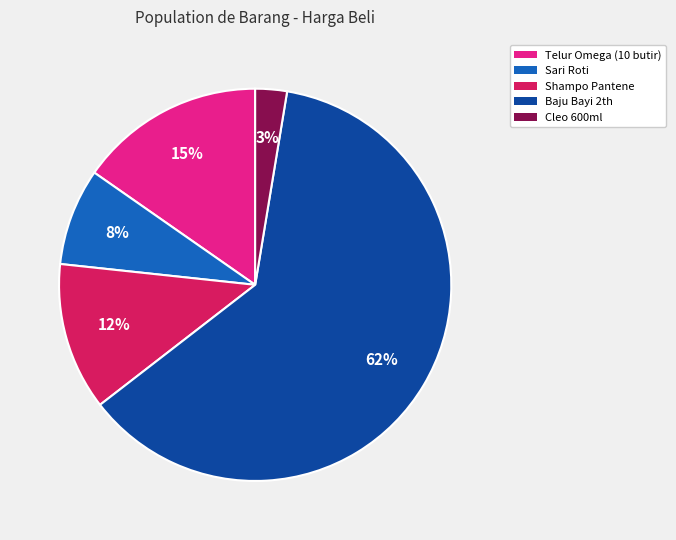

True or false: Telur Omega (10 butir) accounts for 15% of the total.

True